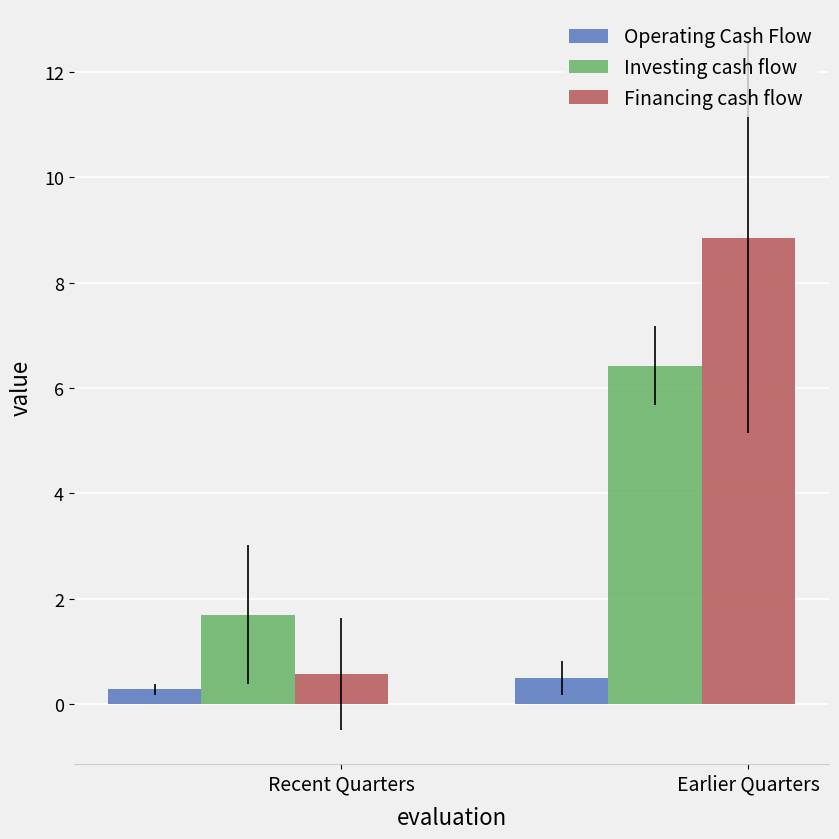

At which label is Financing cash flow closest to 4?

Recent Quarters